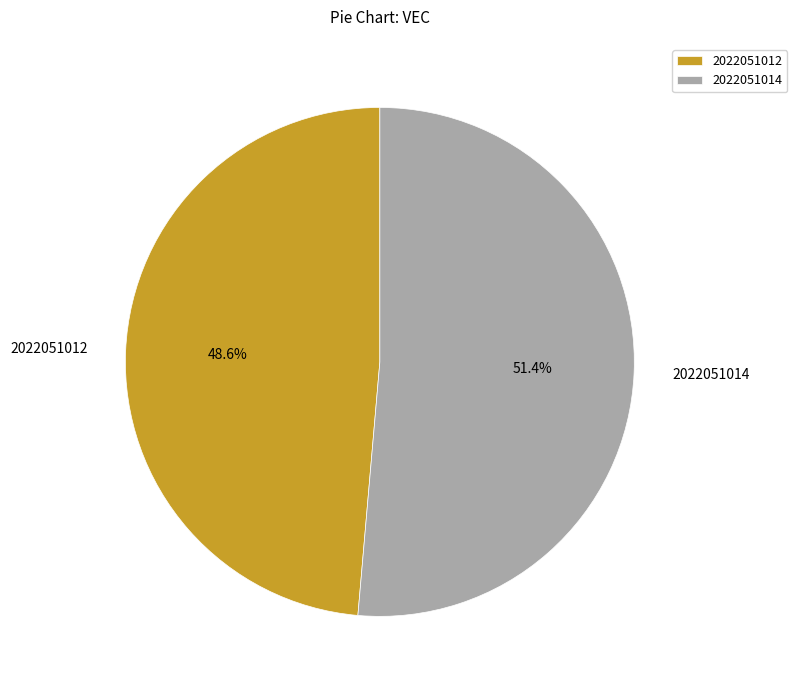

Which category has the smallest portion of the pie?

2022051012